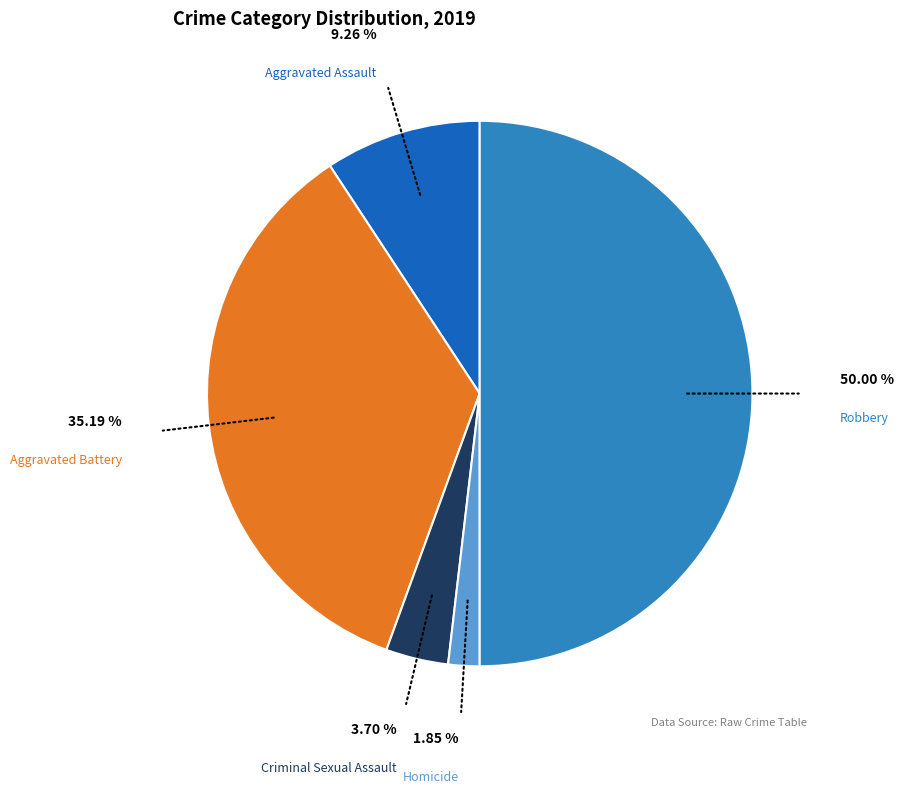

To the nearest percent, what percentage of the pie is Robbery?

50%